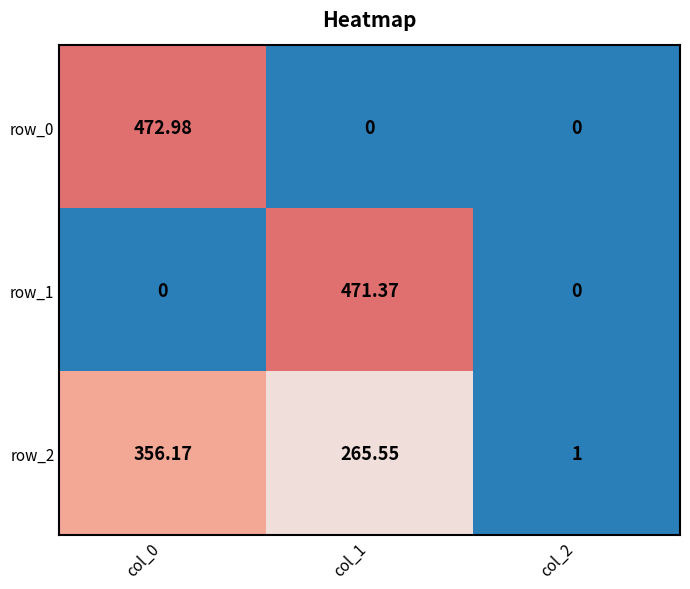

At how many categories does at least one series exceed 67?

2